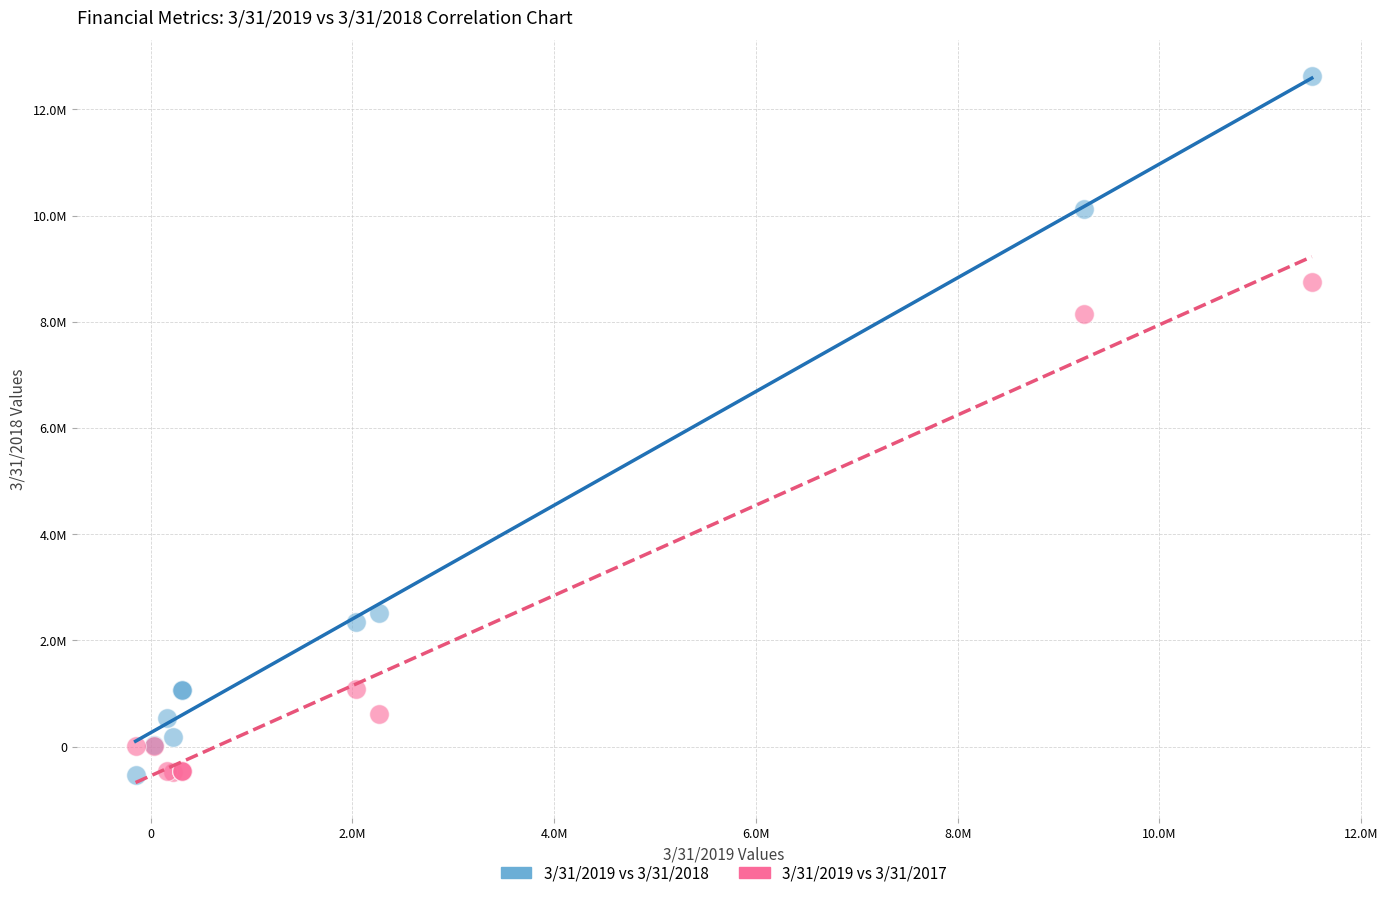

What are all the series names shown in the legend?

3/31/2019 vs 3/31/2018, 3/31/2019 vs 3/31/2017